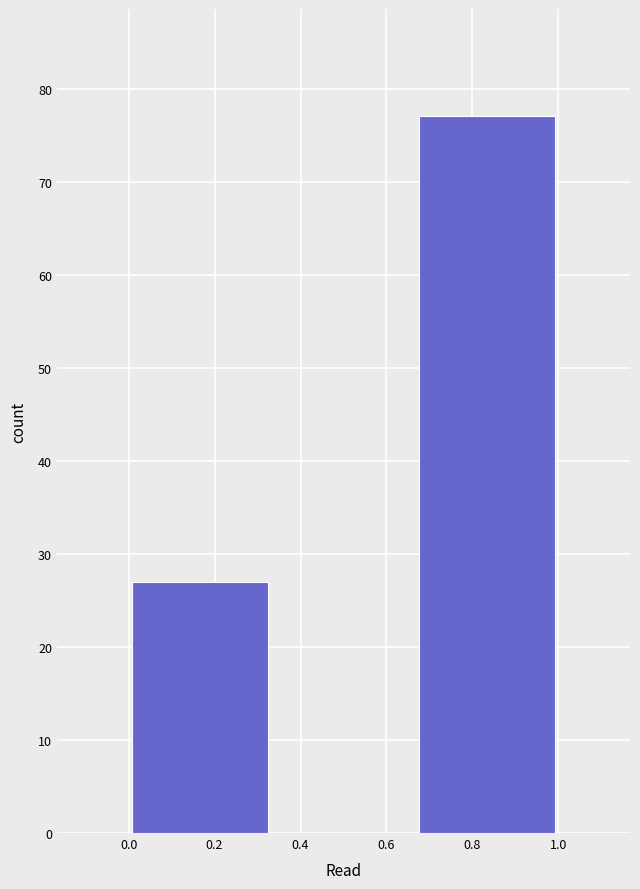

Reading left to right, list every bar in this chart as the range it spans on the x-axis followed by its height. Neither the bar edges nor the heights are printed on the chart, so give them approximately, as read against the axes.

0.00 to 0.34: 27
0.34 to 0.66: 0
0.66 to 1.00: 77